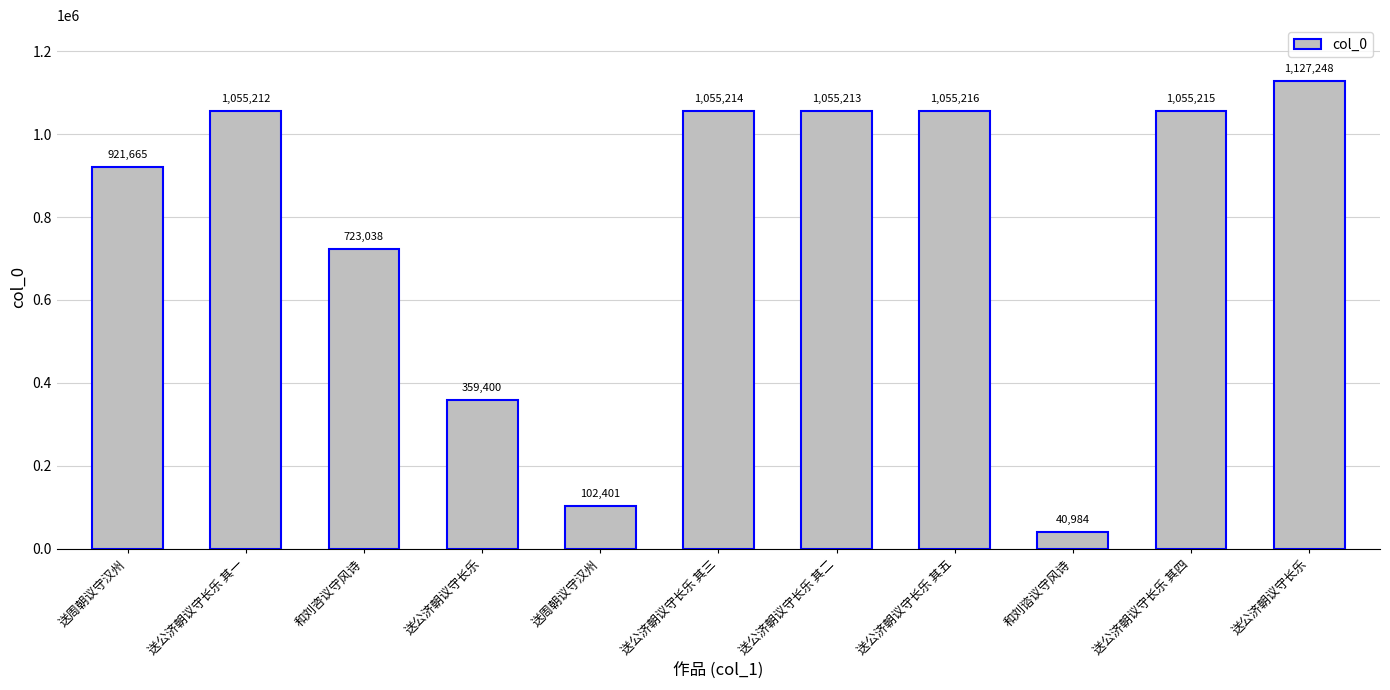

Is it true that the value at 送公济朝议守长乐 其三 is 1408274?

False